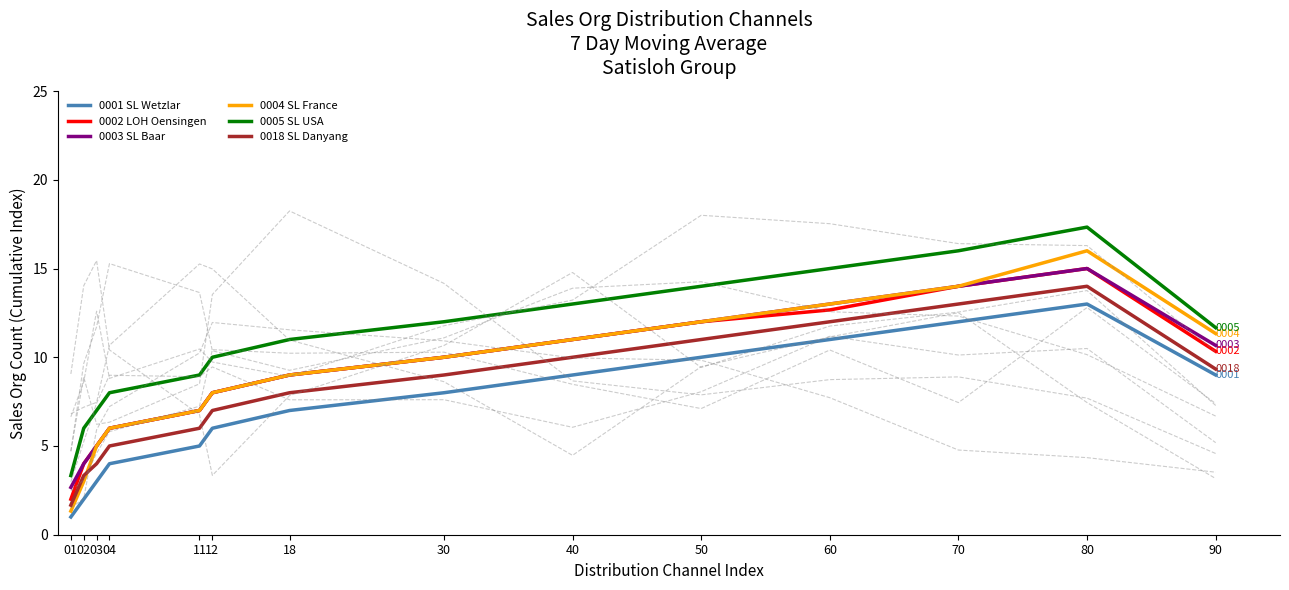

What is the spread (max minus min) of values at 11?

4.0